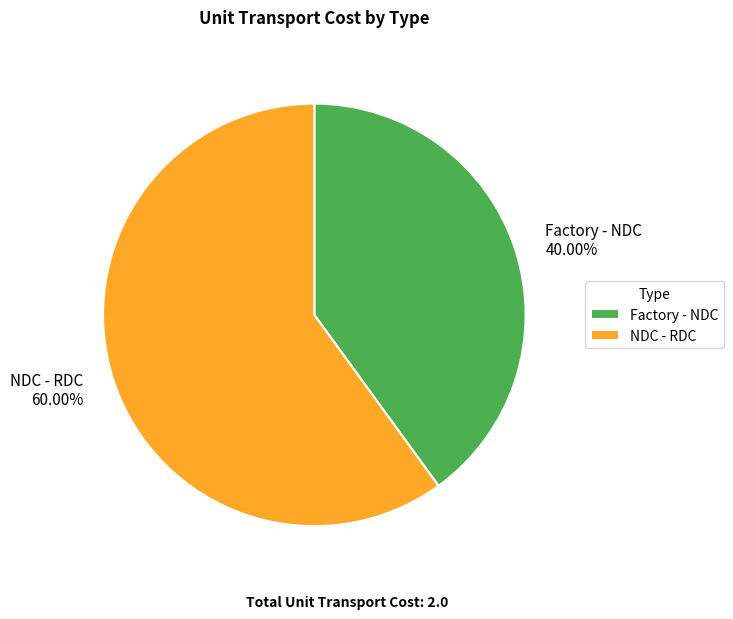

Is it true that NDC - RDC is 51% of the pie?

False